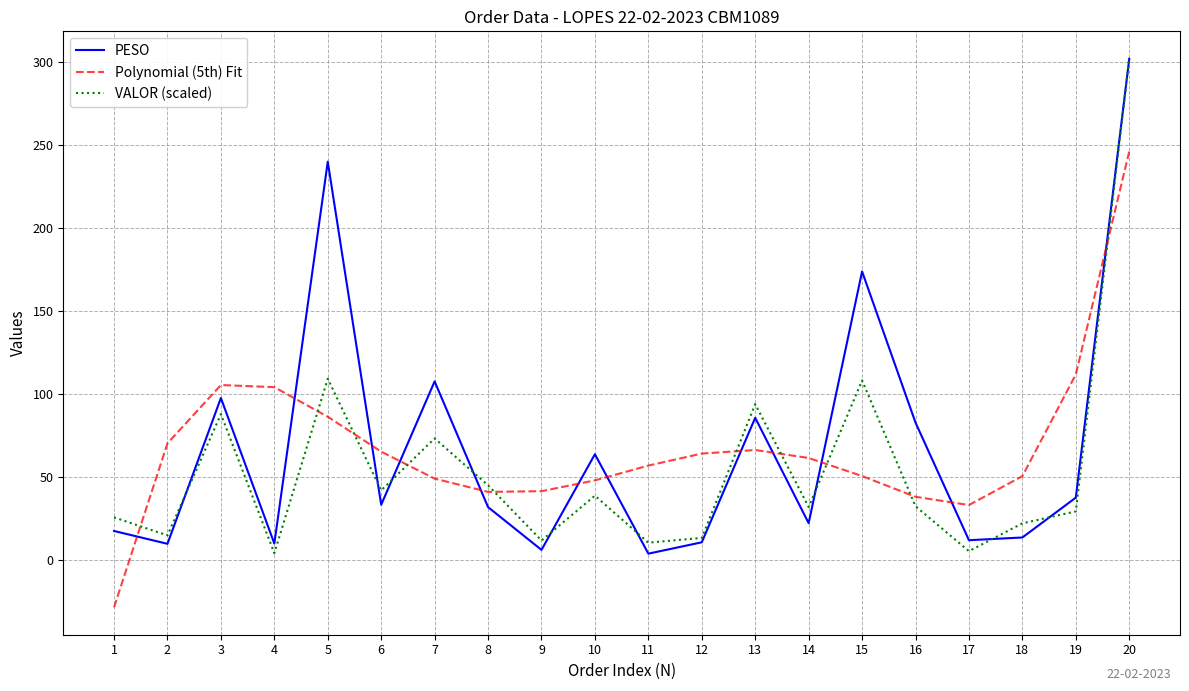

Which series changed the most between 8 and 9?

VALOR (scaled)